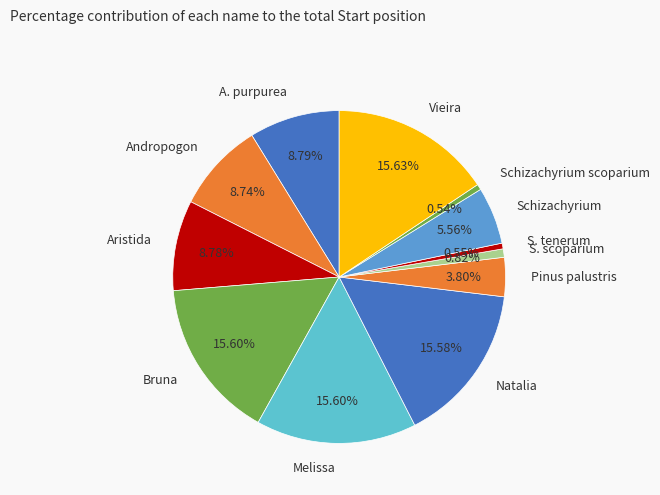

Is Bruna the majority of the pie?

No